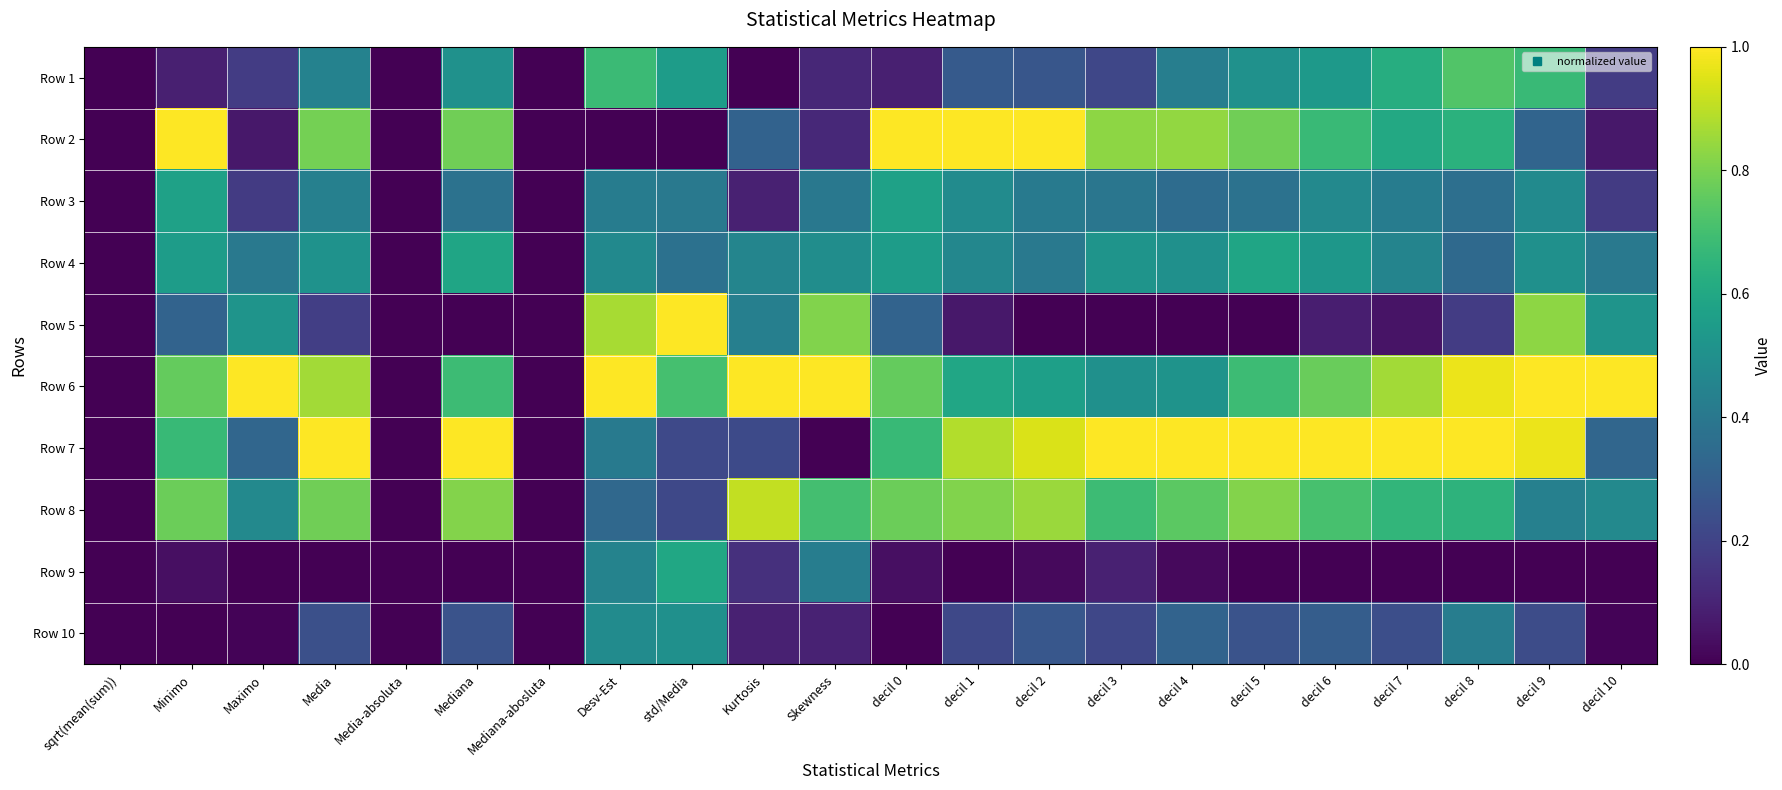

Reading right to left, list all the values displayed in this chart.

Row 1: decil 10=0.2	decil 9=0.7	decil 8=0.7	decil 7=0.6	decil 6=0.5	decil 5=0.5	decil 4=0.4	decil 3=0.2	decil 2=0.3	decil 1=0.3	decil 0=0.1	Skewness=0.1	Kurtosis=0.0	std/Media=0.6	Desv-Est=0.7	Mediana-abosluta=0.0	Mediana=0.5	Media-absoluta=0.0	Media=0.4	Maximo=0.2	Minimo=0.1	sqrt(mean(sum))=0.0
Row 2: decil 10=0.1	decil 9=0.3	decil 8=0.6	decil 7=0.6	decil 6=0.7	decil 5=0.8	decil 4=0.8	decil 3=0.8	decil 2=1.0	decil 1=1.0	decil 0=1.0	Skewness=0.1	Kurtosis=0.3	std/Media=0.0	Desv-Est=0.0	Mediana-abosluta=0.0	Mediana=0.8	Media-absoluta=0.0	Media=0.8	Maximo=0.1	Minimo=1.0	sqrt(mean(sum))=0.0
Row 3: decil 10=0.2	decil 9=0.5	decil 8=0.4	decil 7=0.4	decil 6=0.5	decil 5=0.4	decil 4=0.4	decil 3=0.4	decil 2=0.4	decil 1=0.5	decil 0=0.6	Skewness=0.4	Kurtosis=0.1	std/Media=0.4	Desv-Est=0.4	Mediana-abosluta=0.0	Mediana=0.4	Media-absoluta=0.0	Media=0.4	Maximo=0.2	Minimo=0.6	sqrt(mean(sum))=0.0
Row 4: decil 10=0.4	decil 9=0.5	decil 8=0.3	decil 7=0.4	decil 6=0.5	decil 5=0.6	decil 4=0.5	decil 3=0.5	decil 2=0.4	decil 1=0.5	decil 0=0.6	Skewness=0.5	Kurtosis=0.5	std/Media=0.4	Desv-Est=0.5	Mediana-abosluta=0.0	Mediana=0.6	Media-absoluta=0.0	Media=0.5	Maximo=0.4	Minimo=0.6	sqrt(mean(sum))=0.0
Row 5: decil 10=0.5	decil 9=0.8	decil 8=0.2	decil 7=0.1	decil 6=0.1	decil 5=0.0	decil 4=0.0	decil 3=0.0	decil 2=0.0	decil 1=0.1	decil 0=0.3	Skewness=0.8	Kurtosis=0.4	std/Media=1.0	Desv-Est=0.9	Mediana-abosluta=0.0	Mediana=0.0	Media-absoluta=0.0	Media=0.2	Maximo=0.5	Minimo=0.3	sqrt(mean(sum))=0.0
Row 6: decil 10=1.0	decil 9=1.0	decil 8=1.0	decil 7=0.9	decil 6=0.8	decil 5=0.7	decil 4=0.5	decil 3=0.5	decil 2=0.6	decil 1=0.6	decil 0=0.8	Skewness=1.0	Kurtosis=1.0	std/Media=0.7	Desv-Est=1.0	Mediana-abosluta=0.0	Mediana=0.7	Media-absoluta=0.0	Media=0.9	Maximo=1.0	Minimo=0.8	sqrt(mean(sum))=0.0
Row 7: decil 10=0.3	decil 9=1.0	decil 8=1.0	decil 7=1.0	decil 6=1.0	decil 5=1.0	decil 4=1.0	decil 3=1.0	decil 2=0.9	decil 1=0.9	decil 0=0.7	Skewness=0.0	Kurtosis=0.2	std/Media=0.2	Desv-Est=0.4	Mediana-abosluta=0.0	Mediana=1.0	Media-absoluta=0.0	Media=1.0	Maximo=0.3	Minimo=0.7	sqrt(mean(sum))=0.0
Row 8: decil 10=0.5	decil 9=0.4	decil 8=0.6	decil 7=0.7	decil 6=0.7	decil 5=0.8	decil 4=0.7	decil 3=0.7	decil 2=0.8	decil 1=0.8	decil 0=0.8	Skewness=0.7	Kurtosis=0.9	std/Media=0.2	Desv-Est=0.3	Mediana-abosluta=0.0	Mediana=0.8	Media-absoluta=0.0	Media=0.8	Maximo=0.5	Minimo=0.8	sqrt(mean(sum))=0.0
Row 9: decil 10=0.0	decil 9=0.0	decil 8=0.0	decil 7=0.0	decil 6=0.0	decil 5=0.0	decil 4=0.0	decil 3=0.1	decil 2=0.0	decil 1=0.0	decil 0=0.0	Skewness=0.4	Kurtosis=0.1	std/Media=0.6	Desv-Est=0.4	Mediana-abosluta=0.0	Mediana=0.0	Media-absoluta=0.0	Media=0.0	Maximo=0.0	Minimo=0.0	sqrt(mean(sum))=0.0
Row 10: decil 10=0.0	decil 9=0.2	decil 8=0.4	decil 7=0.2	decil 6=0.3	decil 5=0.3	decil 4=0.3	decil 3=0.2	decil 2=0.3	decil 1=0.2	decil 0=0.0	Skewness=0.1	Kurtosis=0.1	std/Media=0.5	Desv-Est=0.5	Mediana-abosluta=0.0	Mediana=0.3	Media-absoluta=0.0	Media=0.2	Maximo=0.0	Minimo=0.0	sqrt(mean(sum))=0.0